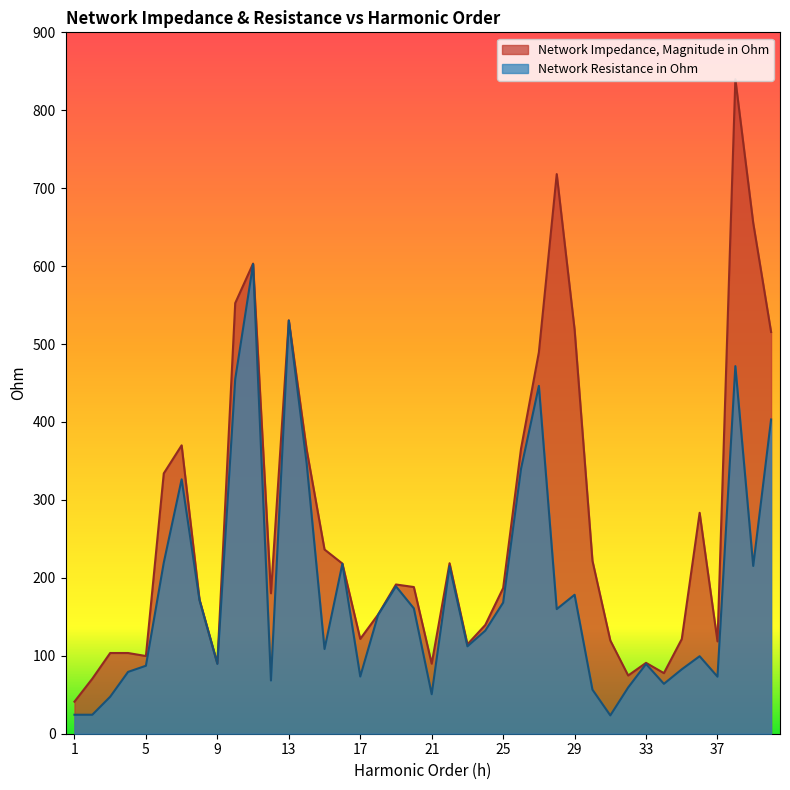

What is the difference between the second highest and second lowest values in the Network Impedance, Magnitude in Ohm series?

647.5